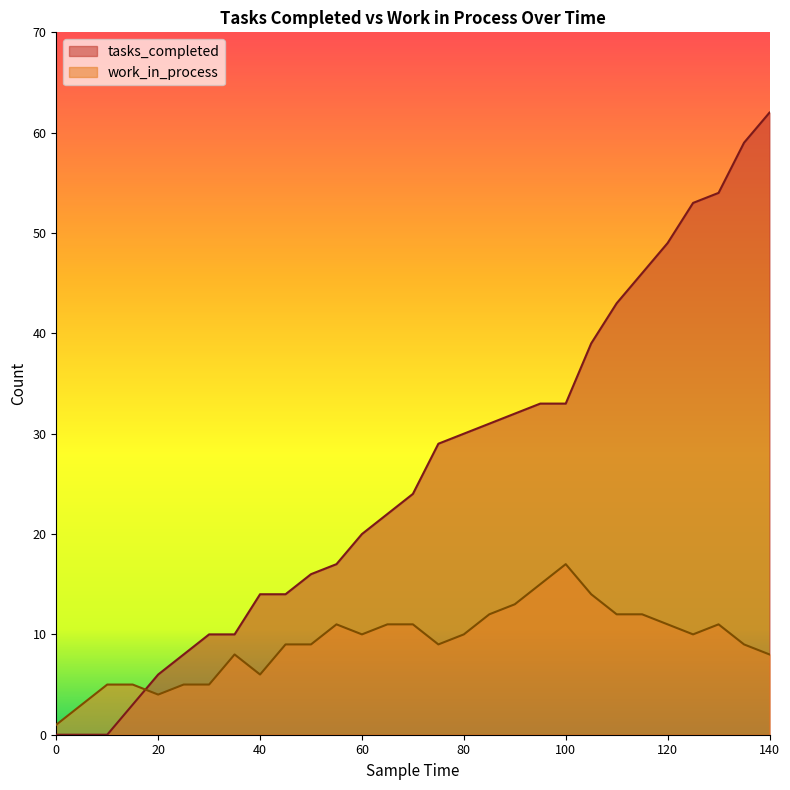

At which label is work_in_process closest to 9?

45